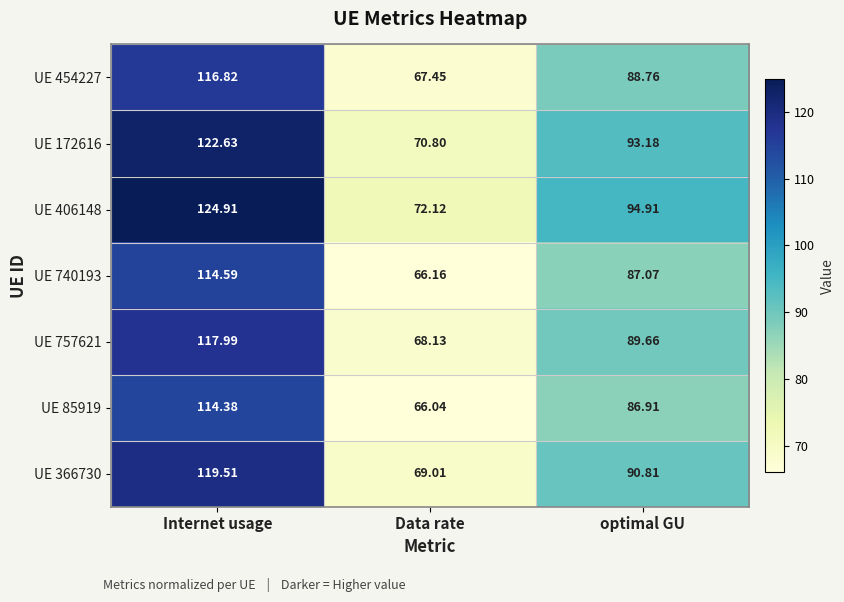

Where does the UE 454227 series first go above 88?

Internet usage